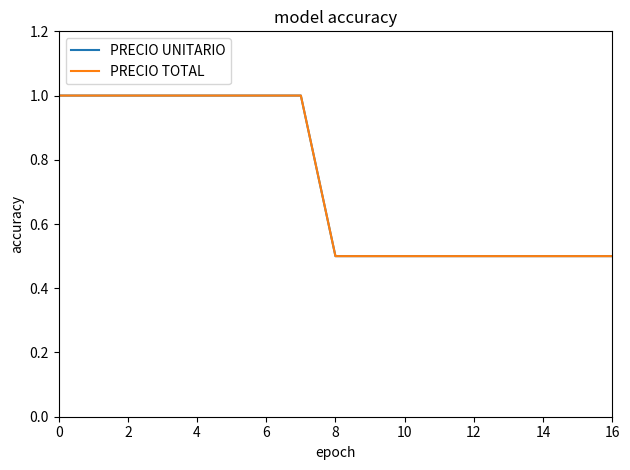

Does the chart display data point markers on the line(s)?

No